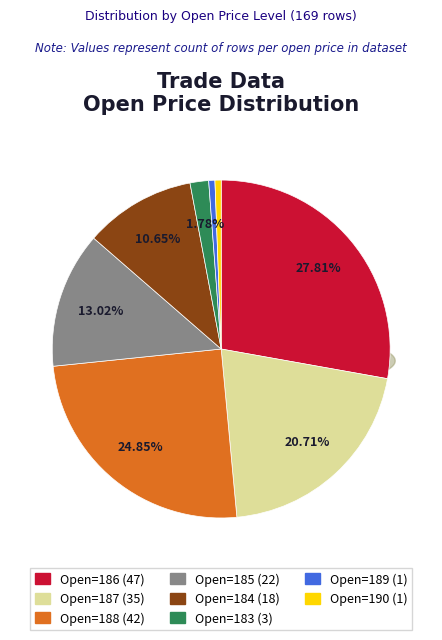

What percentage is the 188 slice, to the nearest percent?

25%